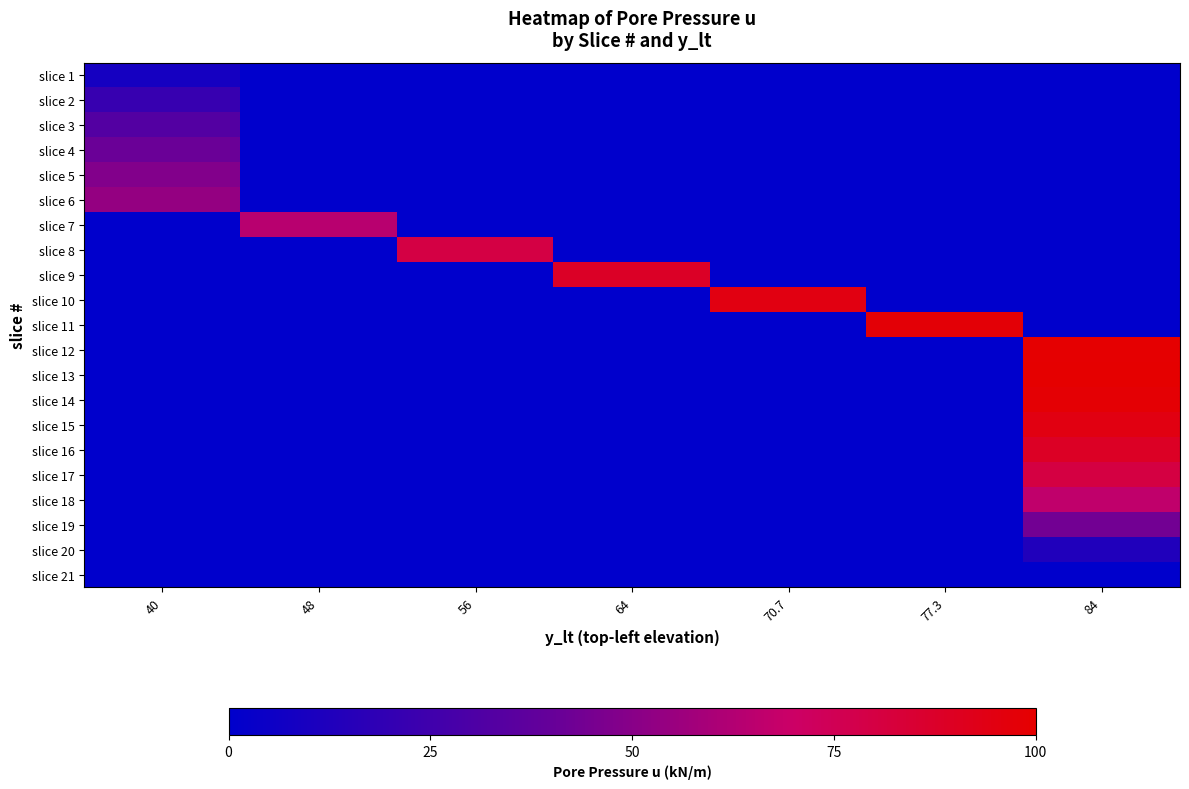

What is the maximum value shown in the chart?

100.0